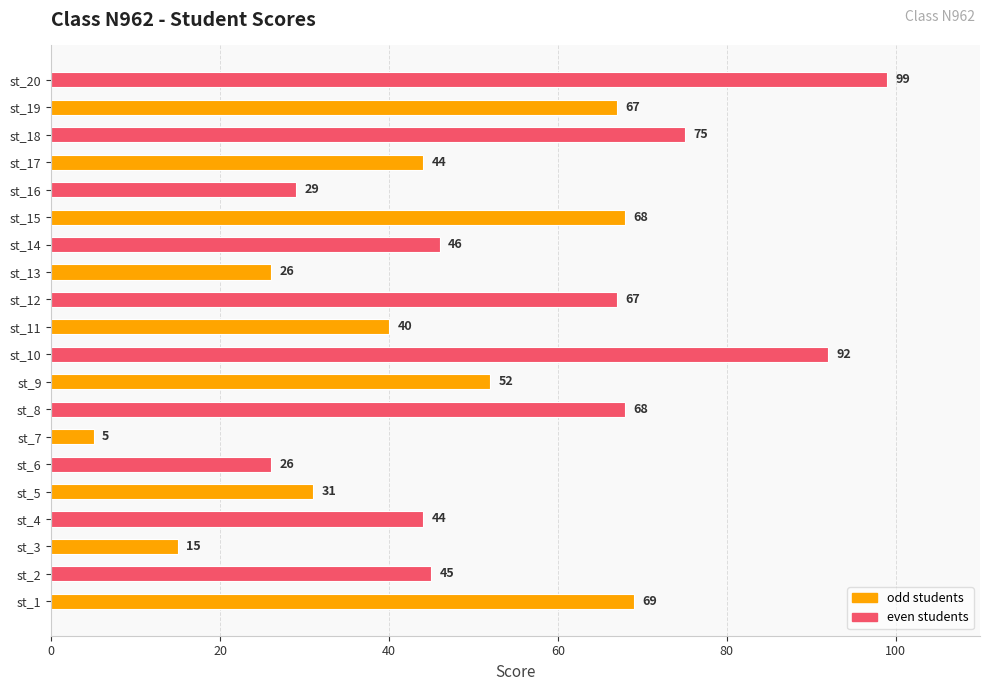

How many data points does each series have?

20